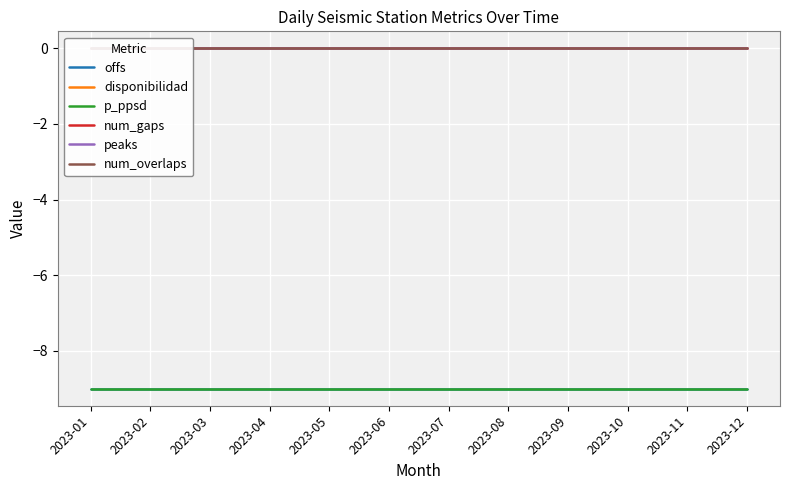

How many lines are shown in the chart?

6